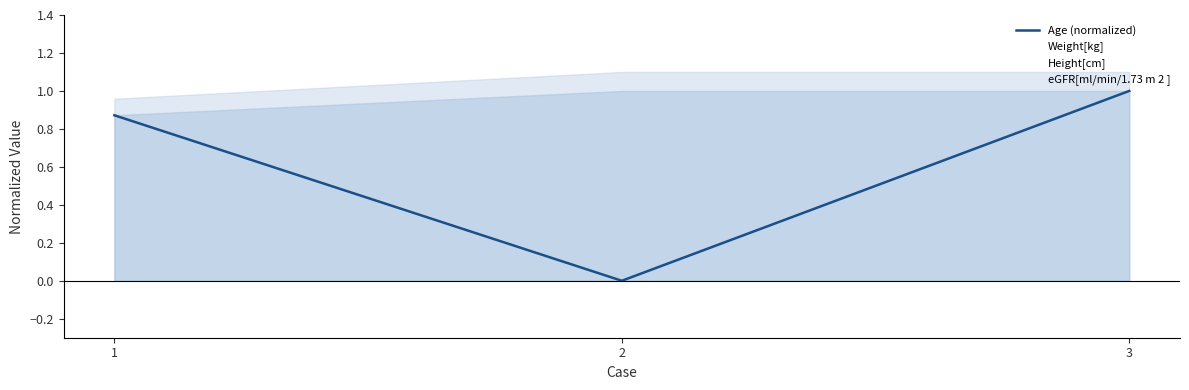

Which has a higher value, 3 or 2?

3